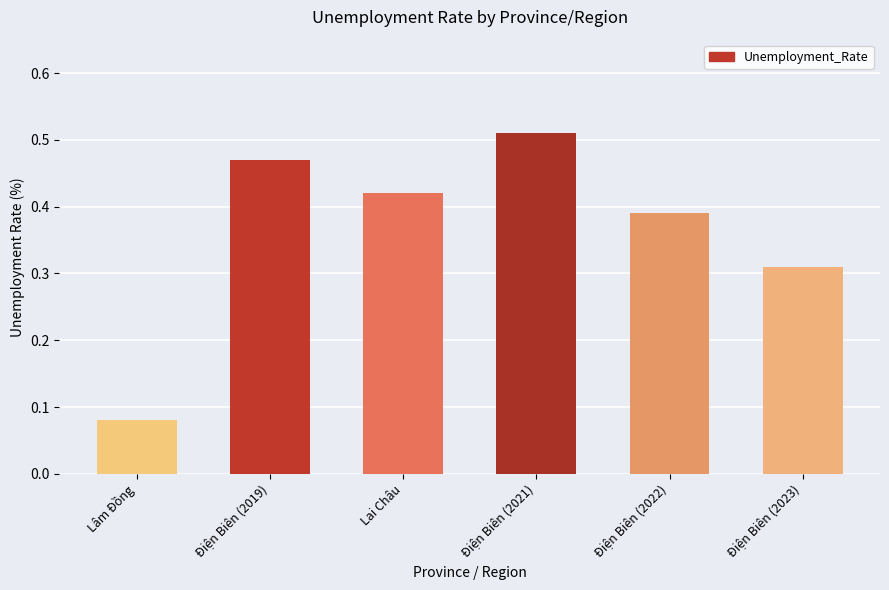

What is the label of the 6th bar from the right?

Lâm Đồng